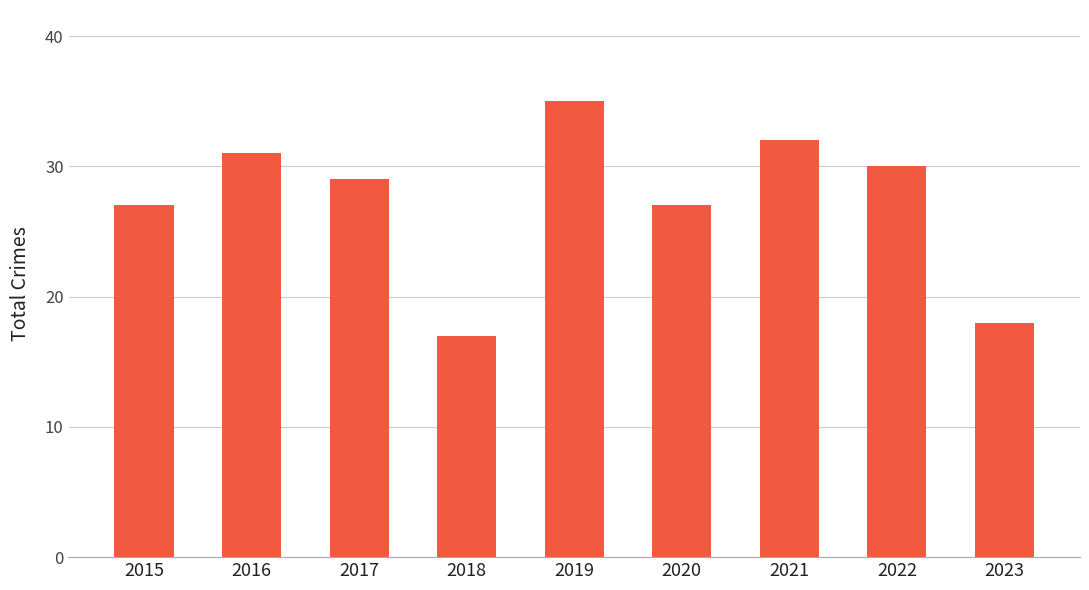

At which label does the data first exceed 29?

2016